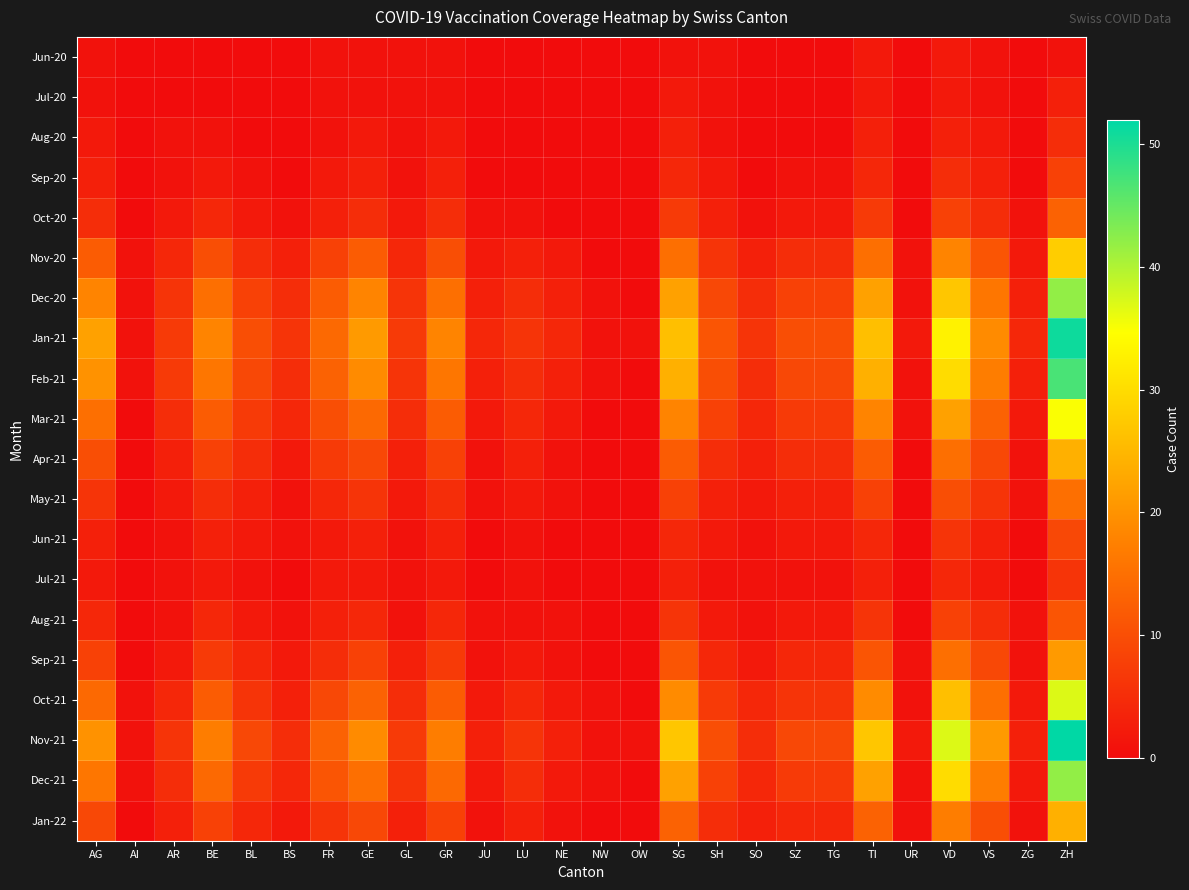

At which category is the sum across all series the highest?

ZH